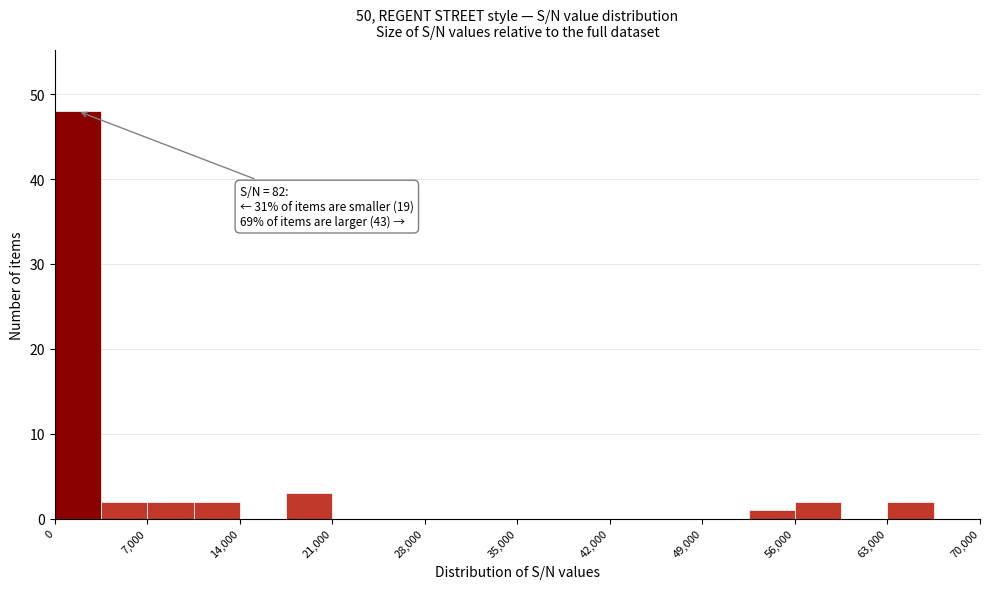

Around what value on the x-axis is the tallest bar? Give the approximate position of its centre, as read against the axis.

2000